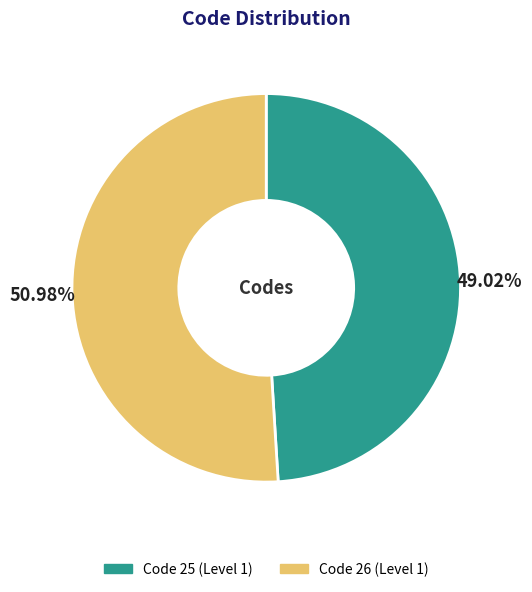

To the nearest percent, what is the difference between the largest and smallest slice percentages?

2%